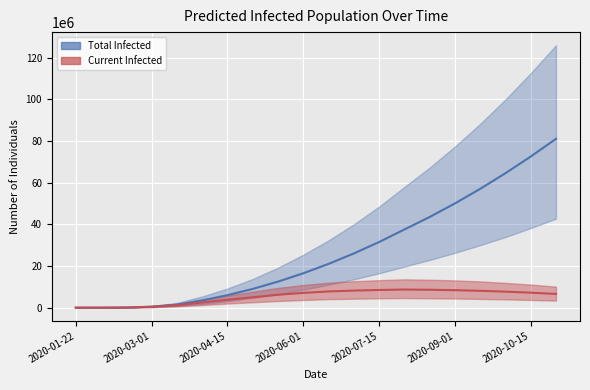

Which series has the widest spread of values?

predicted_total_infected_mean